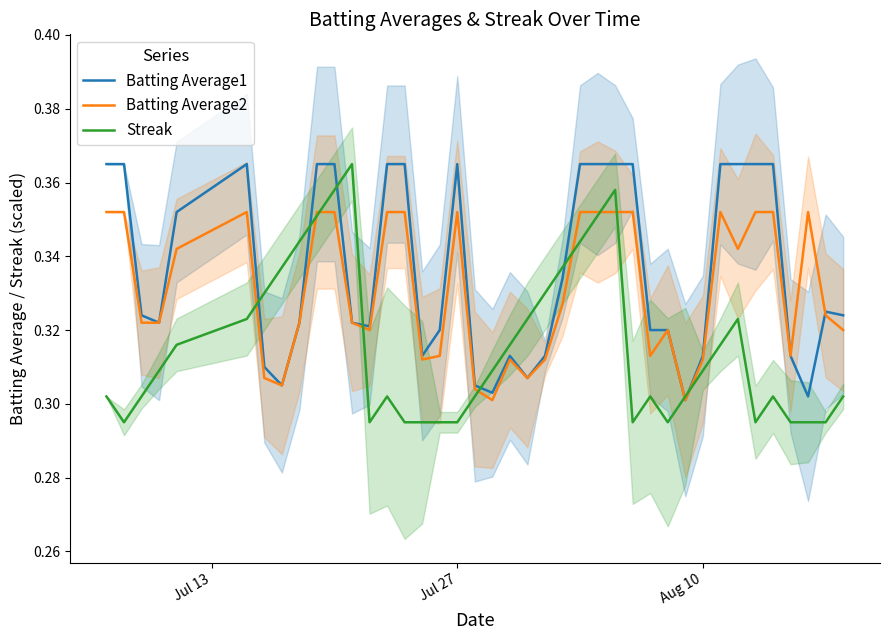

What is the difference between the maximum and second lowest values in the Streak series?

0.1